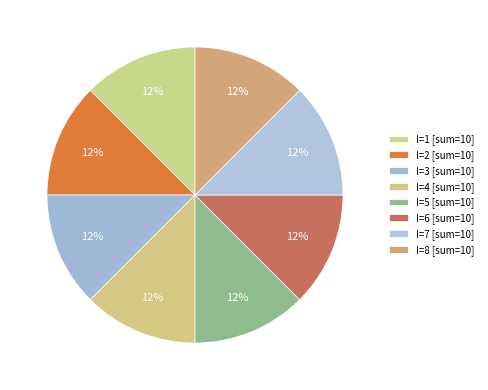

Count the number of slices in the pie.

8